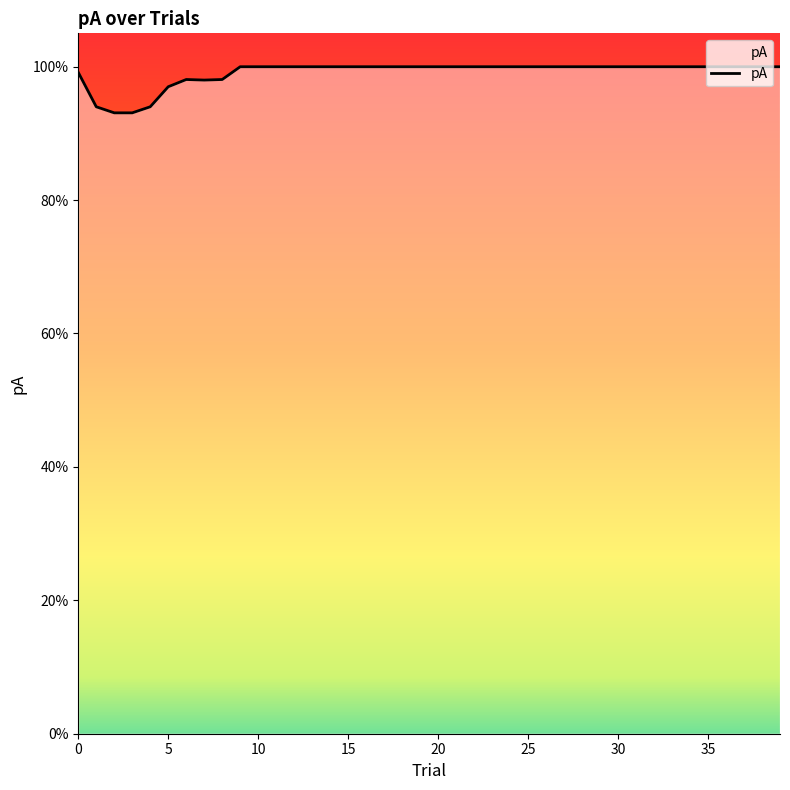

What is the greatest value displayed?

1.0